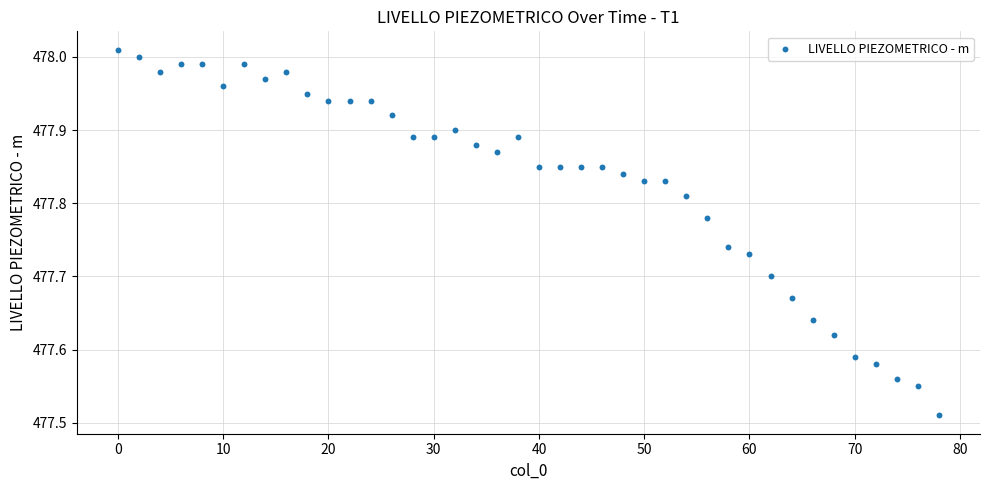

What is the range of Y values (max minus min)?

0.5